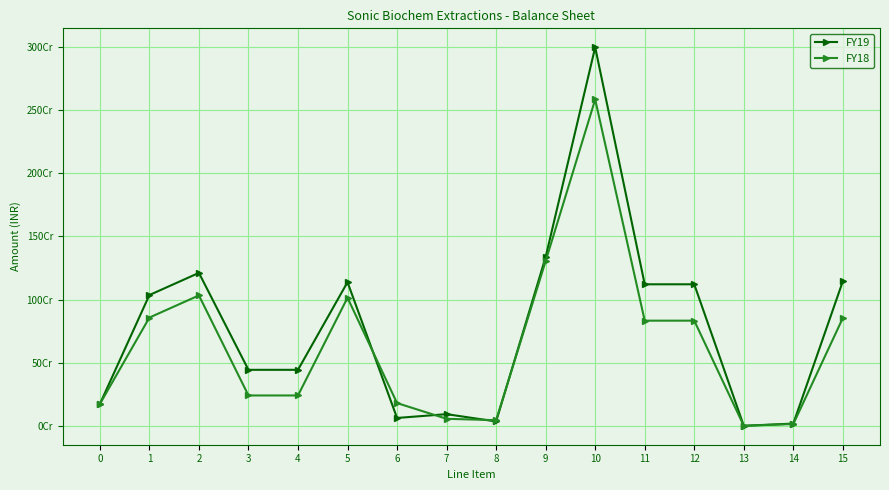

Reading right to left, transcribe all the data shown in this chart.

FY19: 15=1146398979	14=20973425	13=3500000	12=1121925554	11=1121823078	10=2995406539	9=1337408900	8=37666675	7=95543741	6=65464039	5=1138734445	4=445890216	3=445890216	2=1212107423	1=1036957423	0=175150000
FY18: 15=855601816	14=17575669	13=3500000	12=834526147	11=834399939	10=2582768607	9=1305483913	8=47860768	7=58826000	6=183059945	5=1015737200	4=243225334	3=243225334	2=1034059360	1=858909360	0=175150000